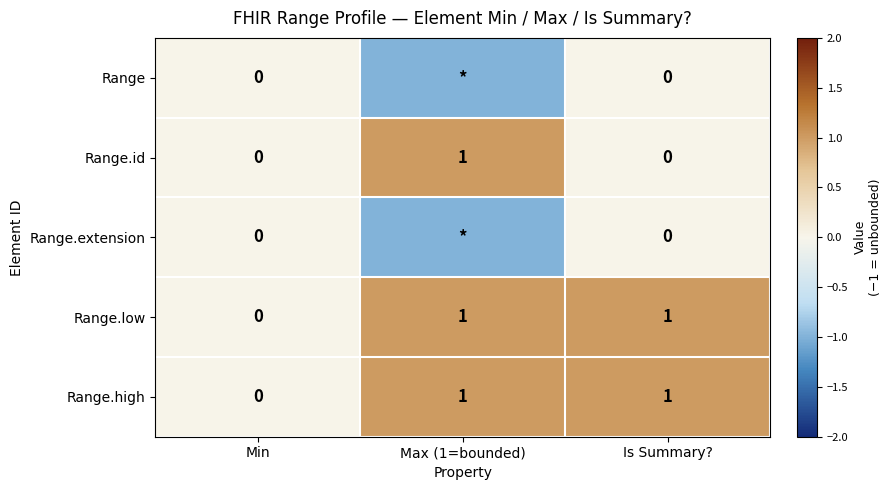

Which category has the lowest value in the Range.low series?

Min